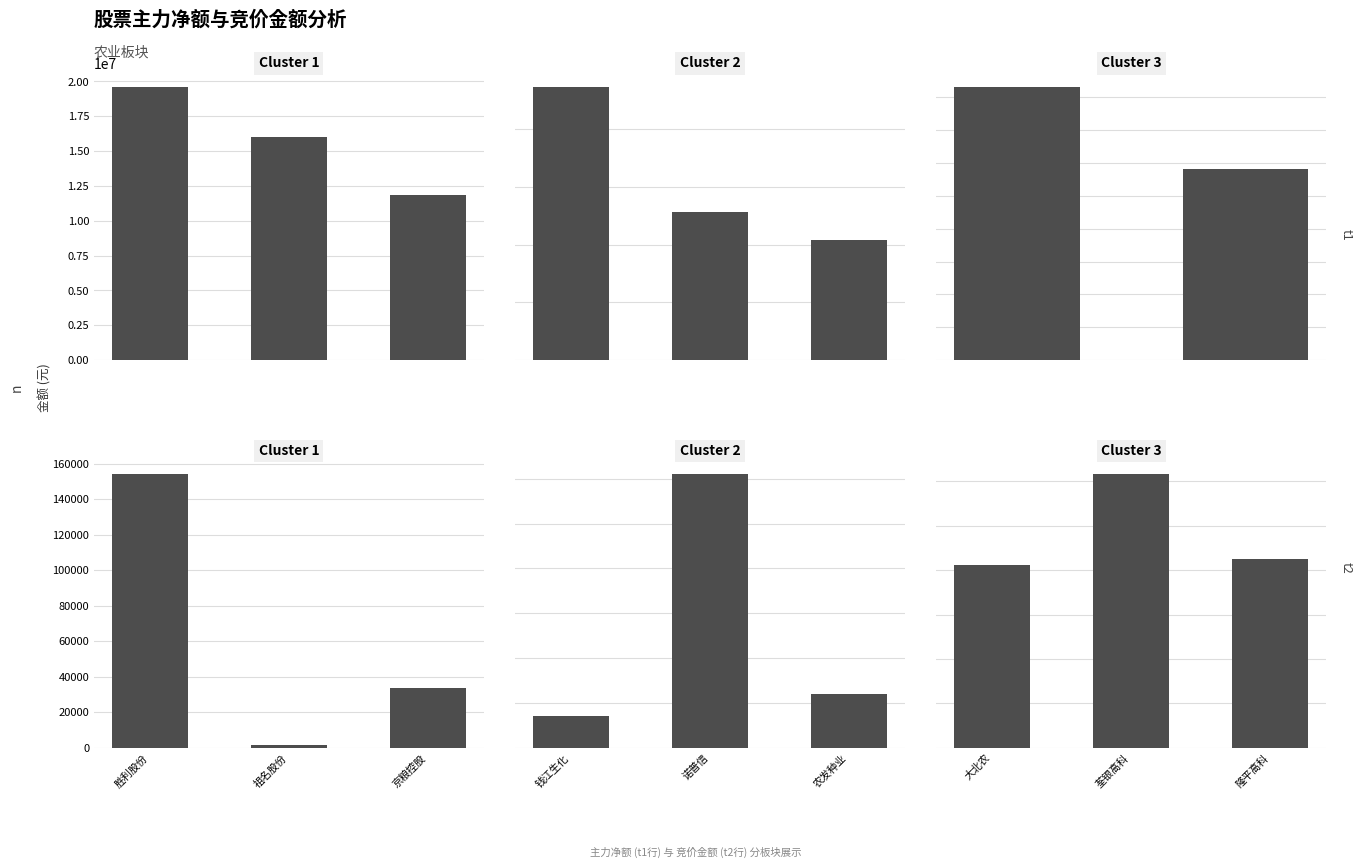

How many categories are shown in the chart?

3